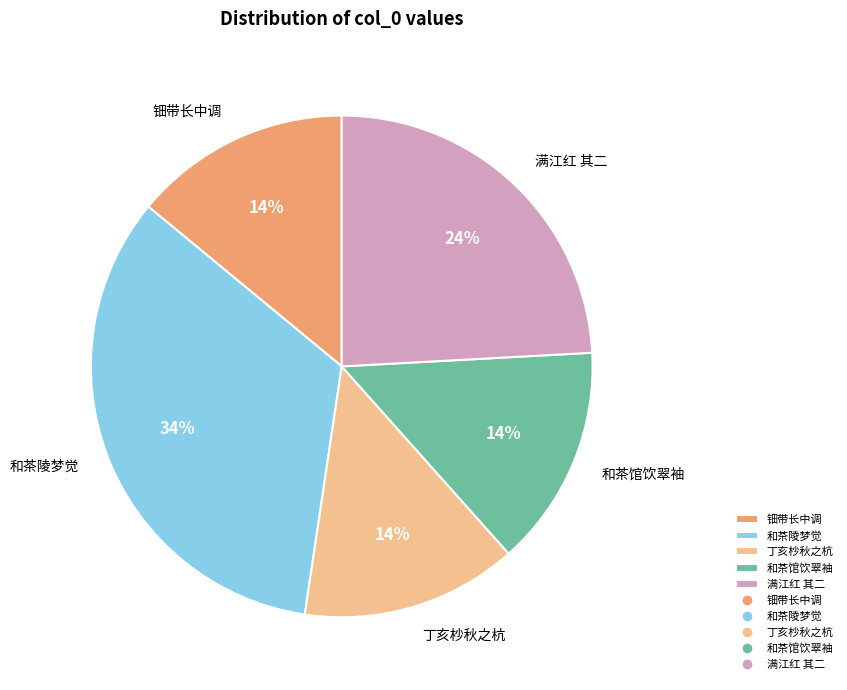

Is it true that 丁亥杪秋之杭 is 14% of the pie?

True